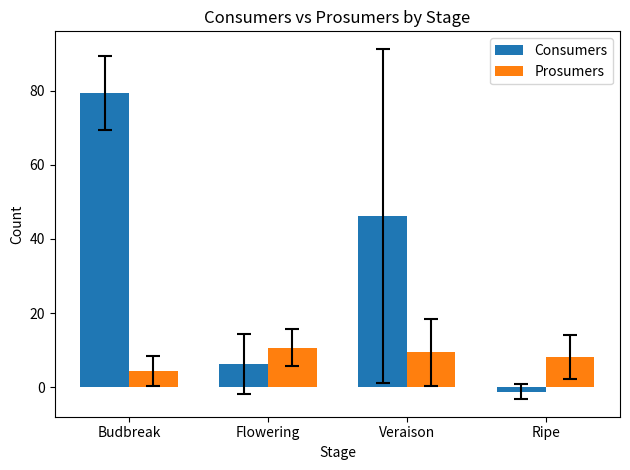

Is it true that Consumers equals 2.9 at Flowering?

False